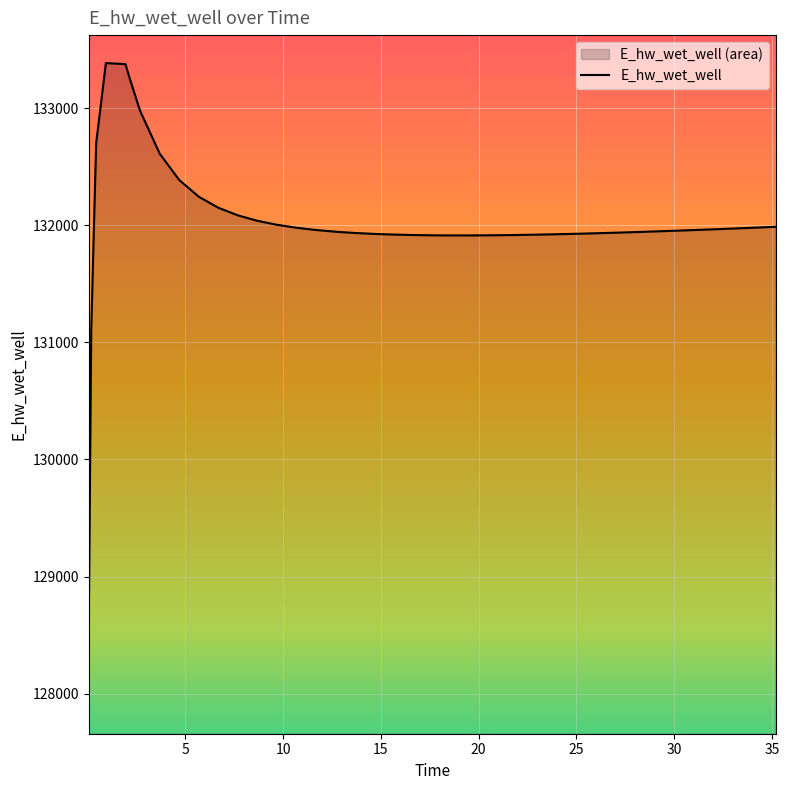

What is the smallest value displayed?

128612.9